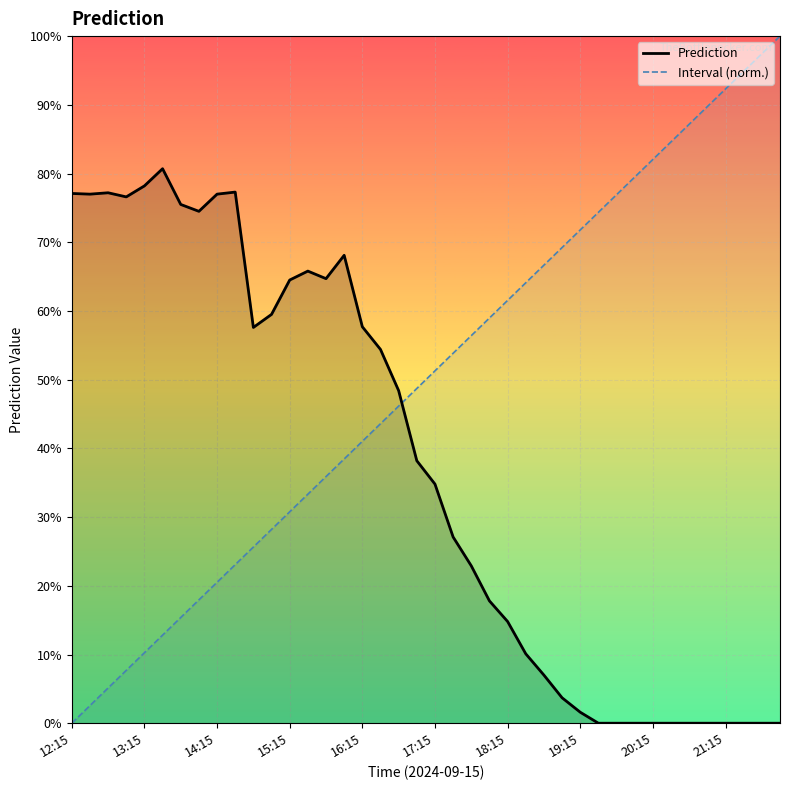

What are all the series names shown in the legend?

Prediction, Interval